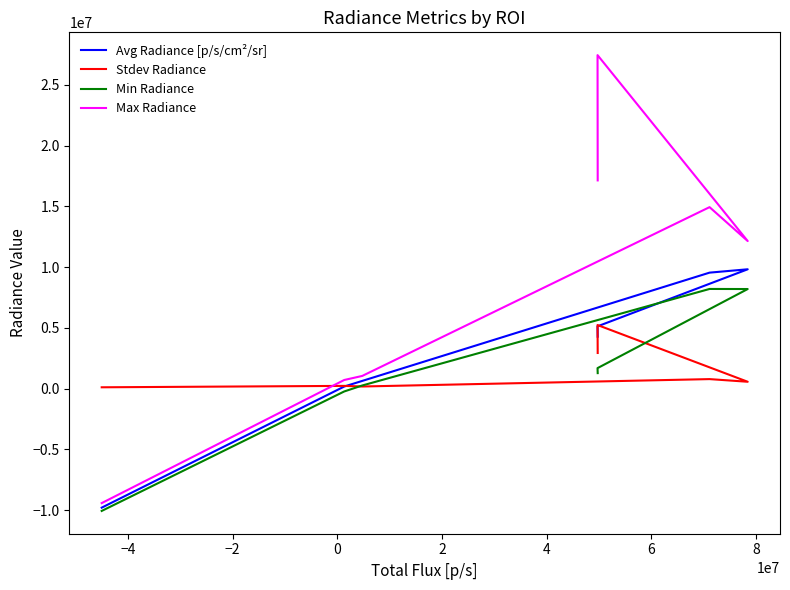

What is the maximum value shown in the chart?

27450000